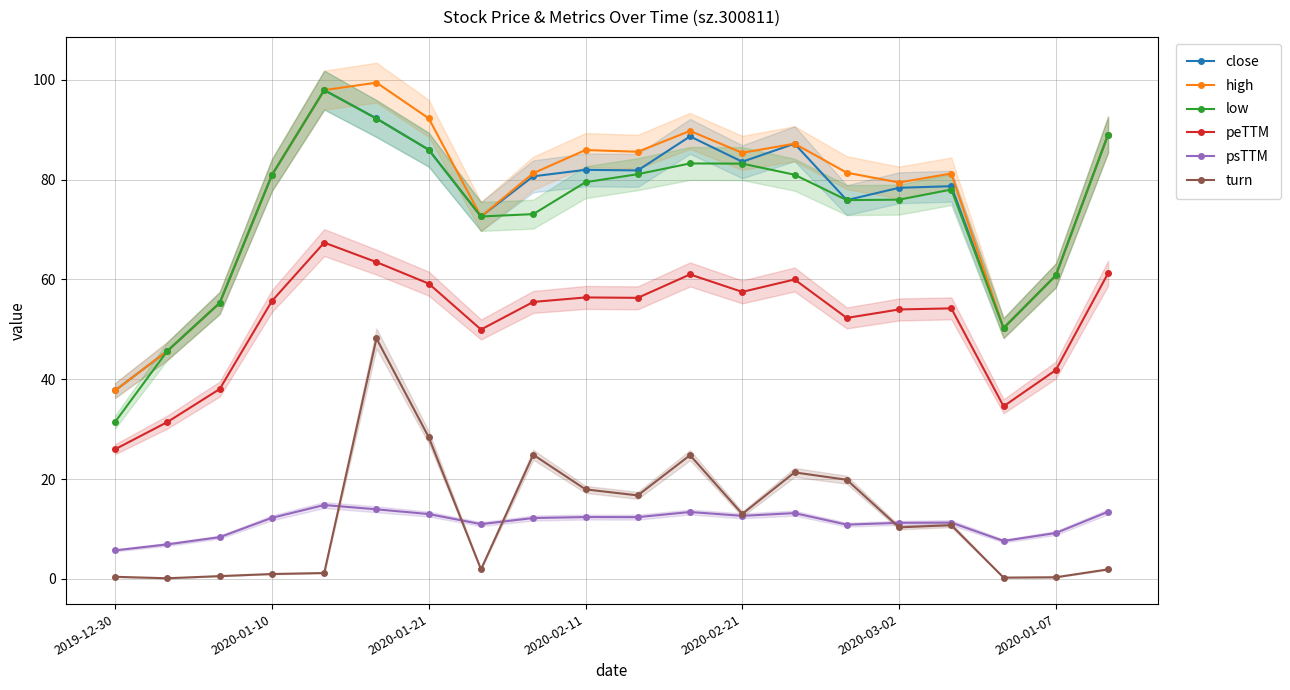

What is the highest value of the close series?

98.0